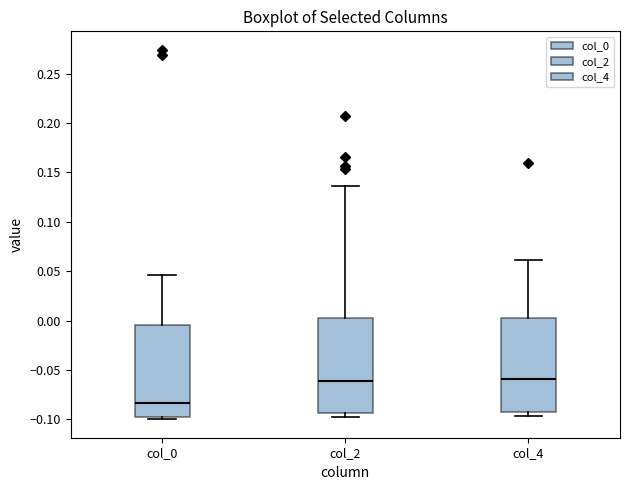

Reading left to right, read every box against the y-axis: the position of its median line, the range the box covers, and the ends of its whiskers. The values are not printed on the chart, so give them approximately, as read against the axis.

col_0: median -0.085, box -0.100 to -0.005, whiskers -0.100 (just below the box's lower edge) to 0.045
col_2: median -0.060, box -0.095 to 0.000, whiskers -0.100 to 0.135
col_4: median -0.060, box -0.090 to 0.005, whiskers -0.095 to 0.060